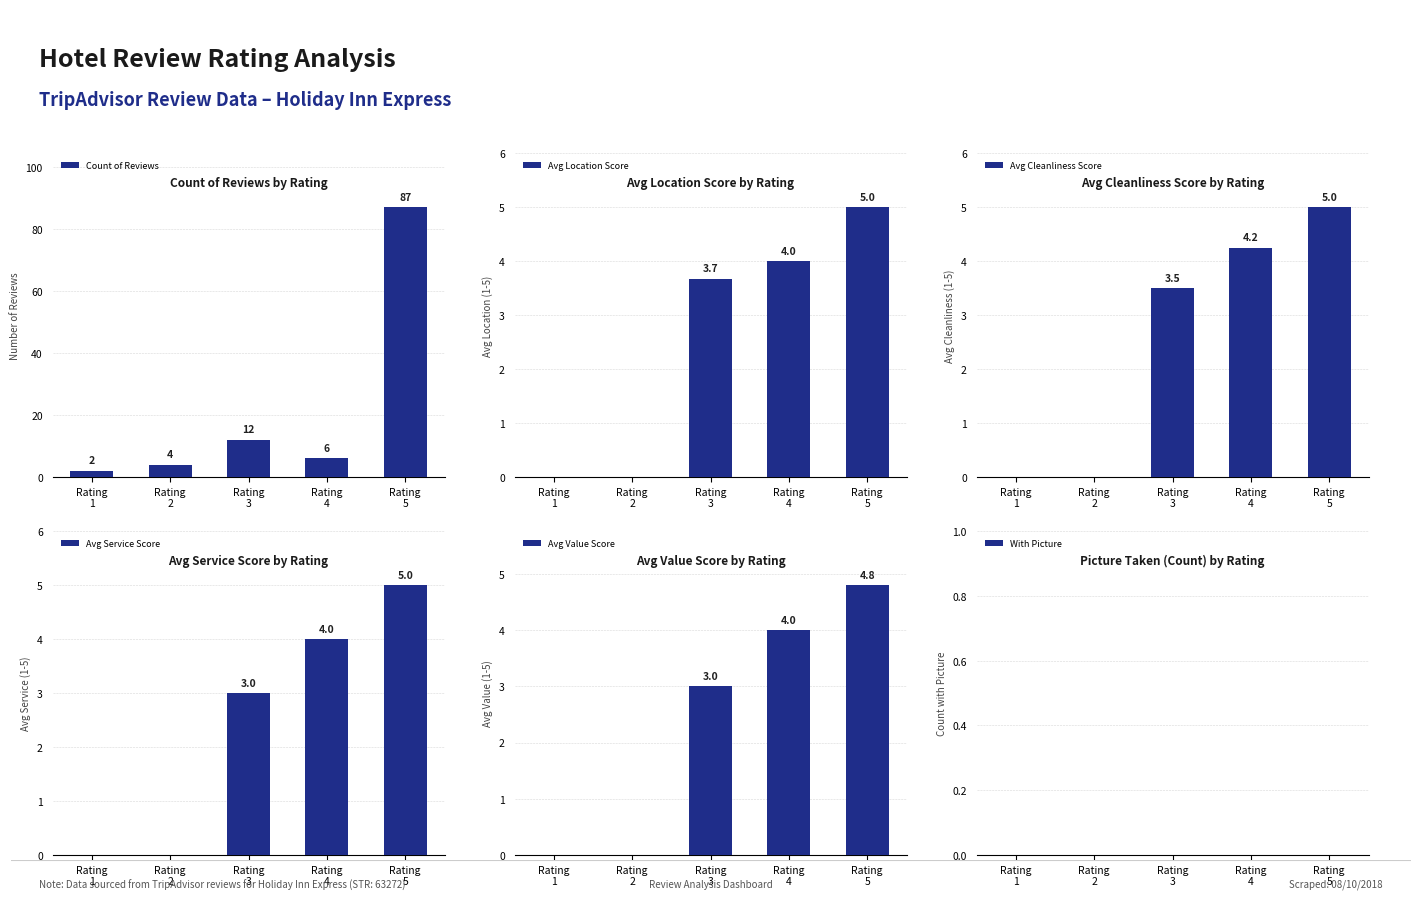

Between Rating 4 and Rating 3, which is larger?

Rating 3